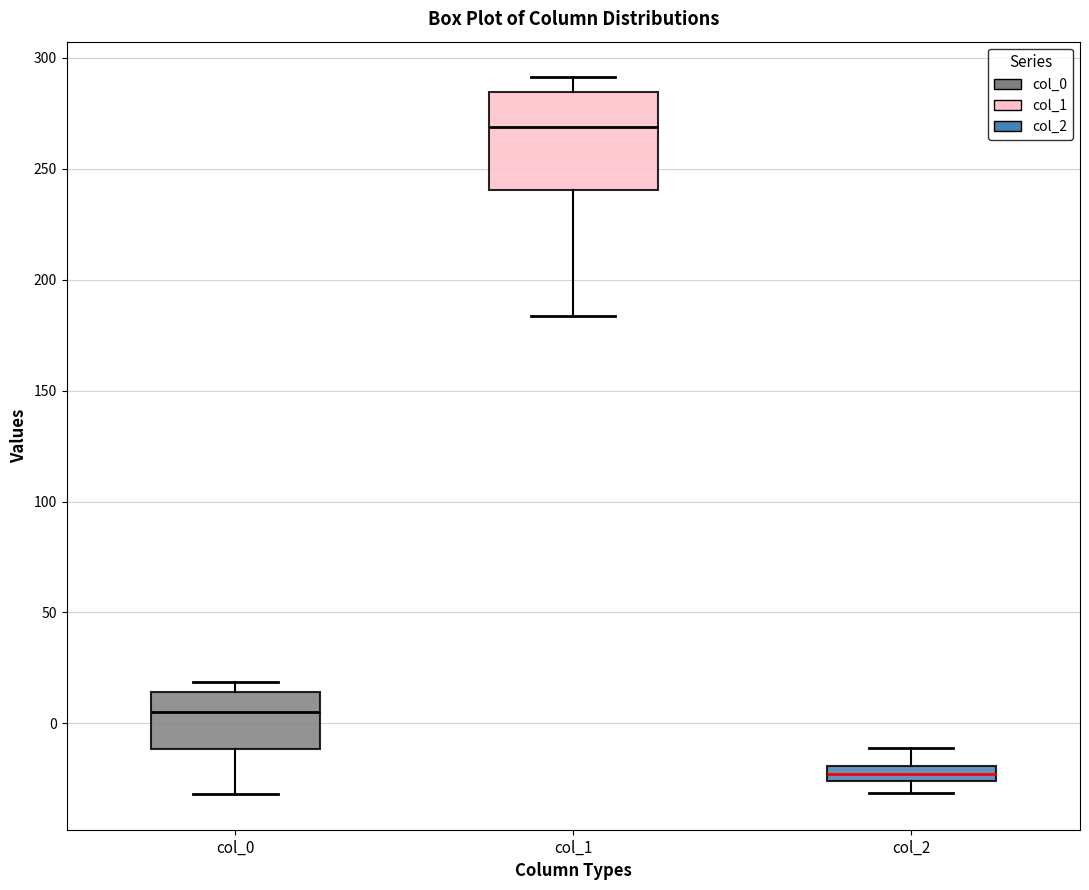

Where is the lower edge of the box for col_2 on the y-axis? The values are not printed on the chart, so give them approximately, as read against the axis.

-25